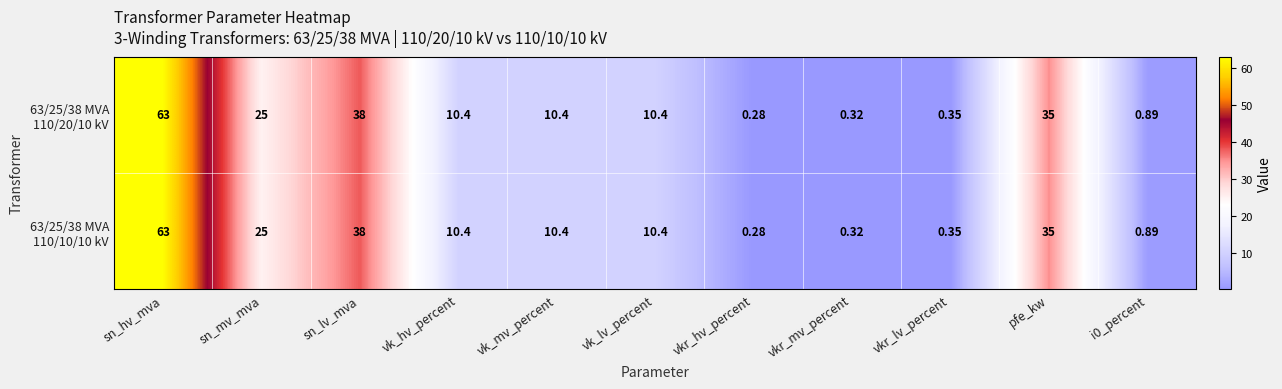

Which category has the lowest value across all series?

vkr_hv_percent